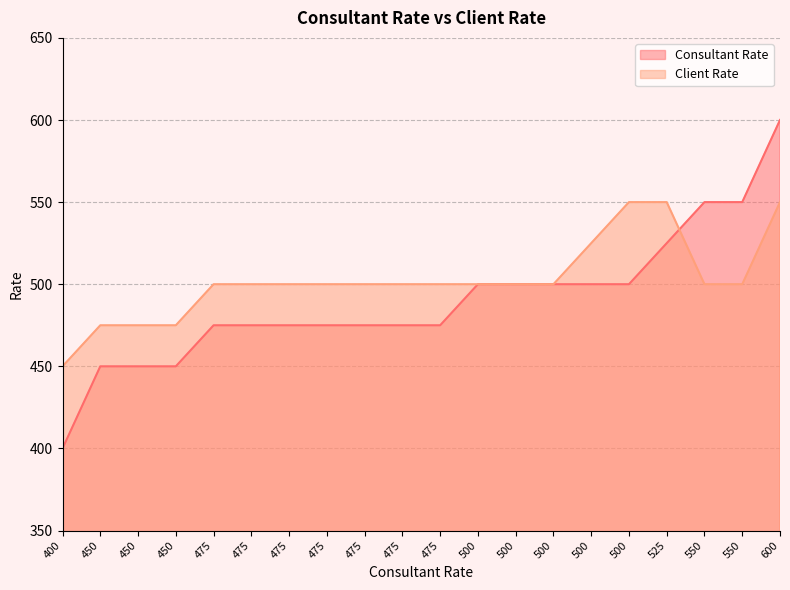

Which label corresponds to the smallest value in the chart?

400